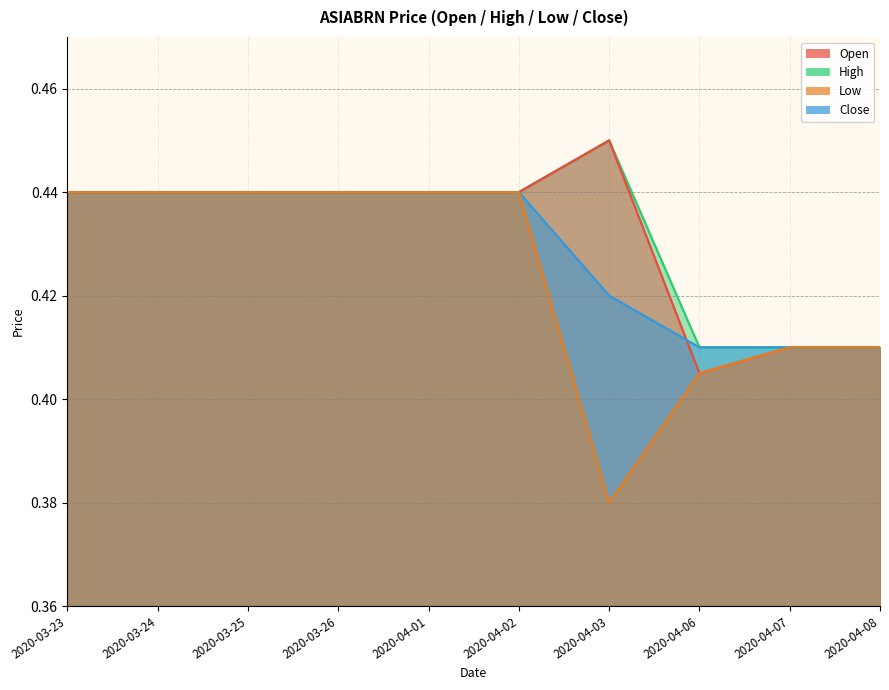

Which series has the largest total across all categories?

high